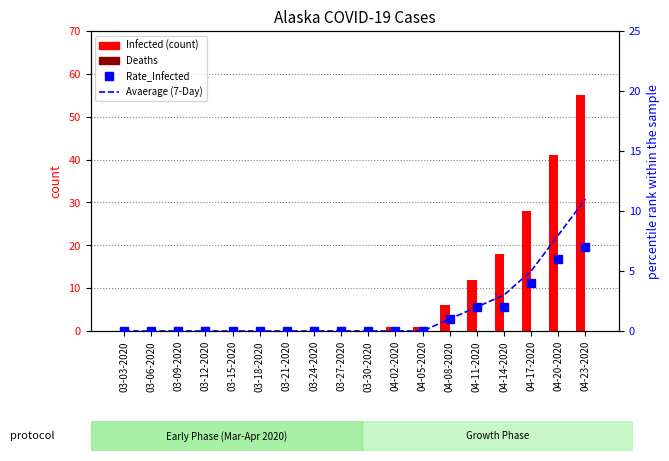

At which label does Deaths reach its peak?

03-03-2020